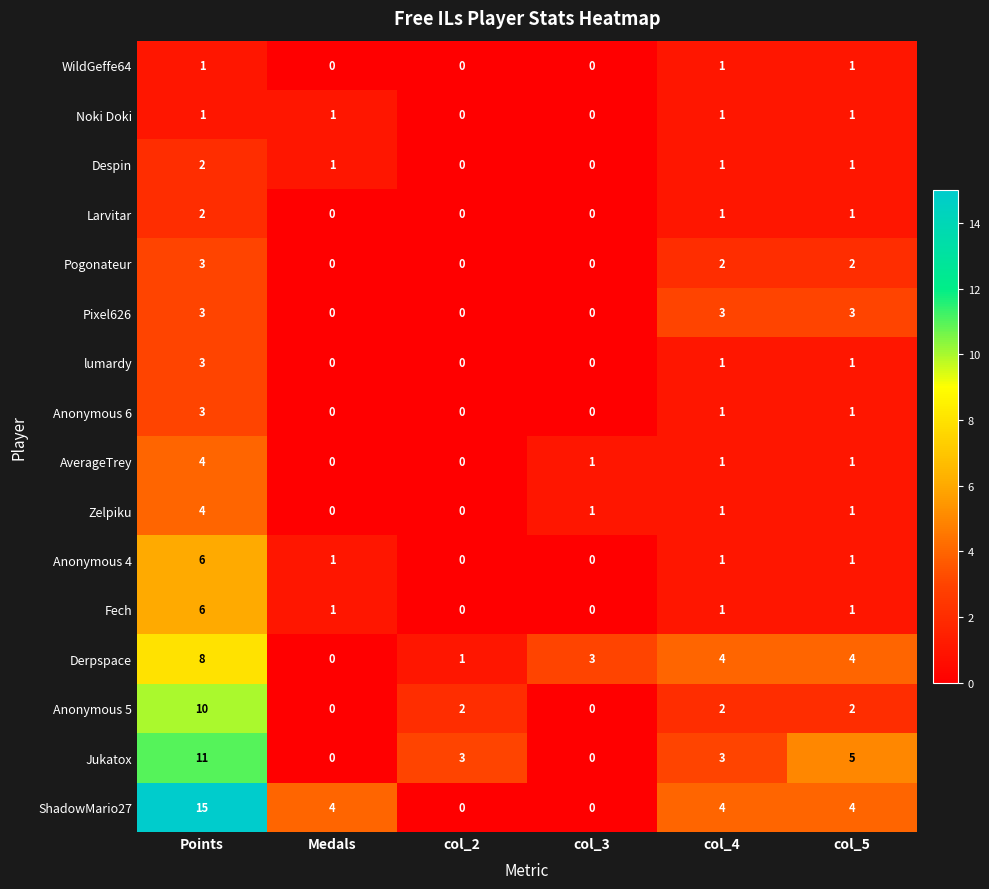

What is the difference between the maximum and minimum values in the AverageTrey series?

4